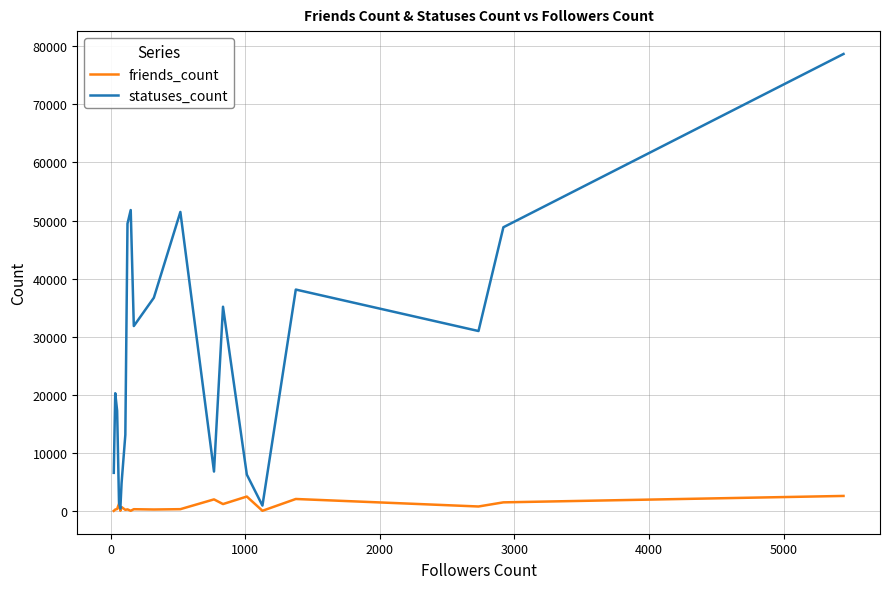

Which series has the largest total across all categories?

statuses_count